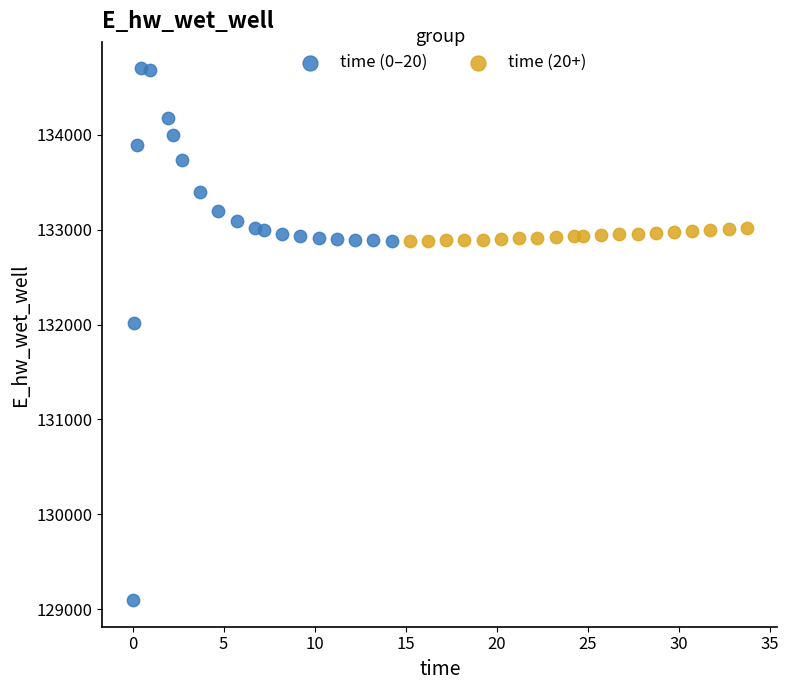

Which series has the widest spread of Y values?

time (0–20)